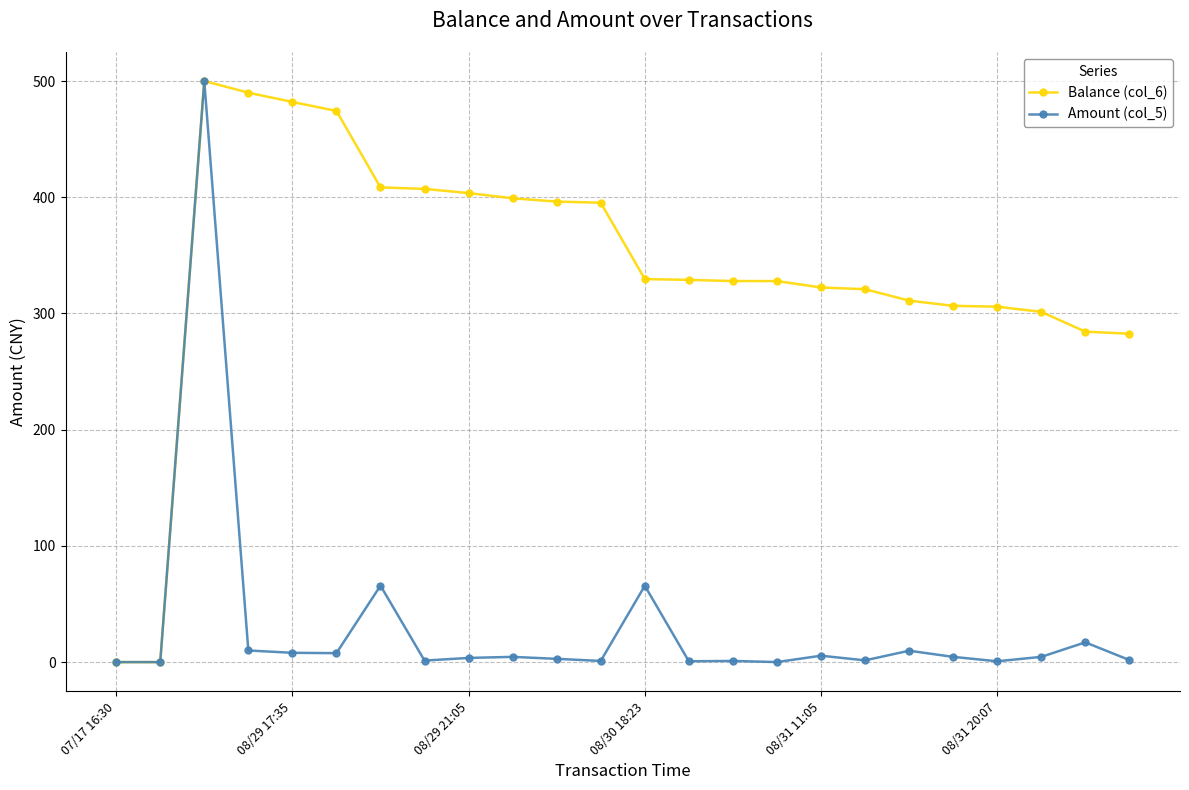

What is the maximum value shown in the chart?

500.0